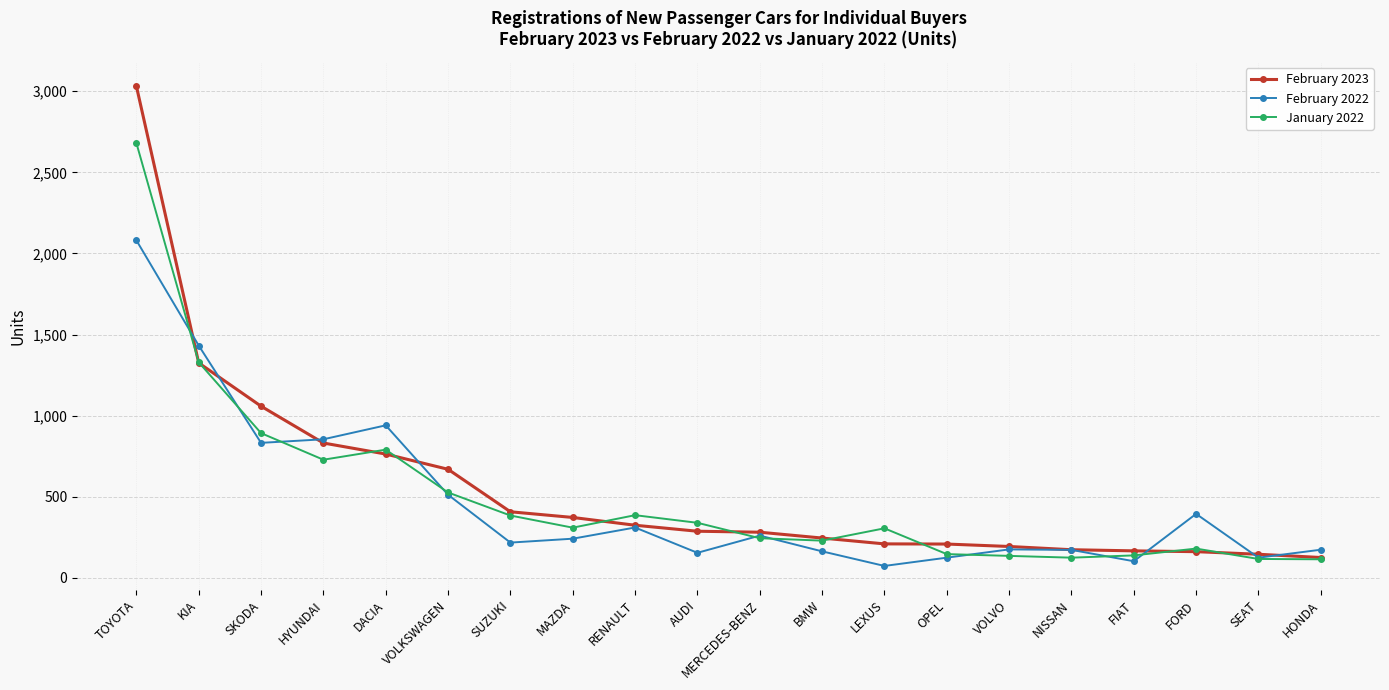

Which series has the largest total across all categories?

February 2023